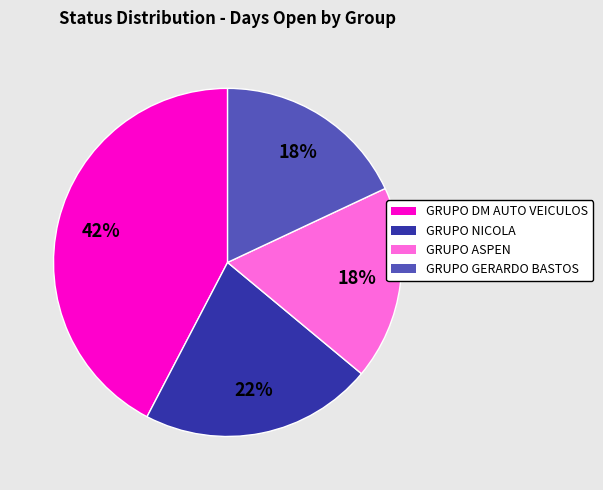

True or false: GRUPO DM AUTO VEICULOS accounts for 42% of the total.

True